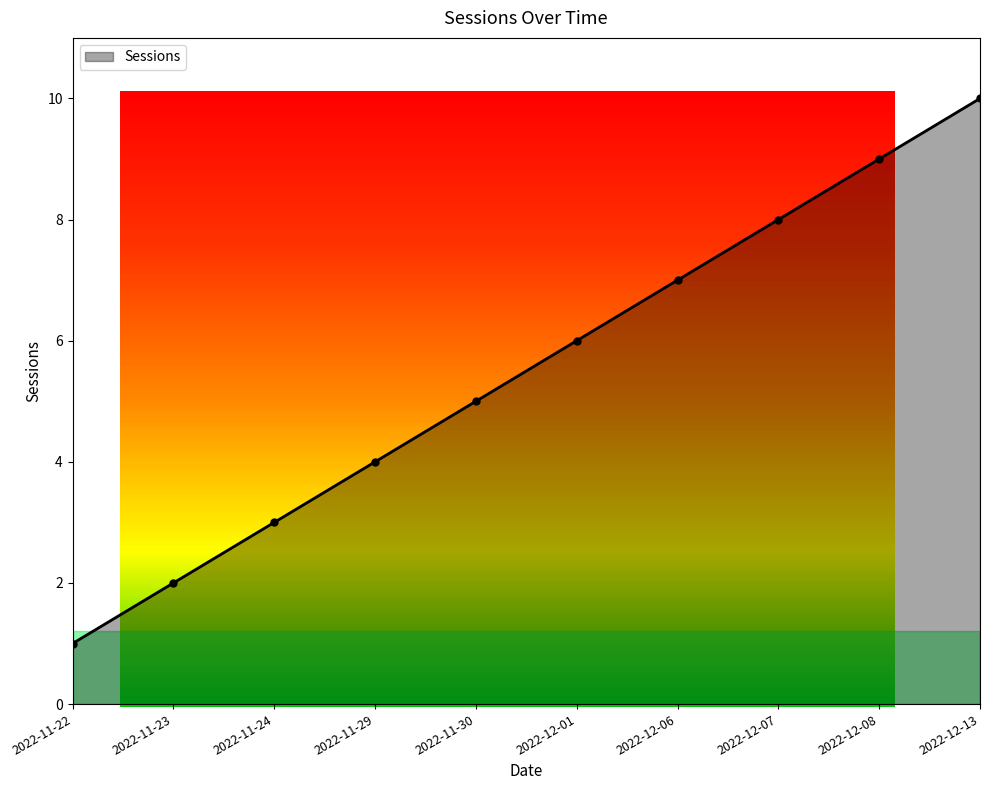

Is it true that the value at 2022-11-29 is 4?

True